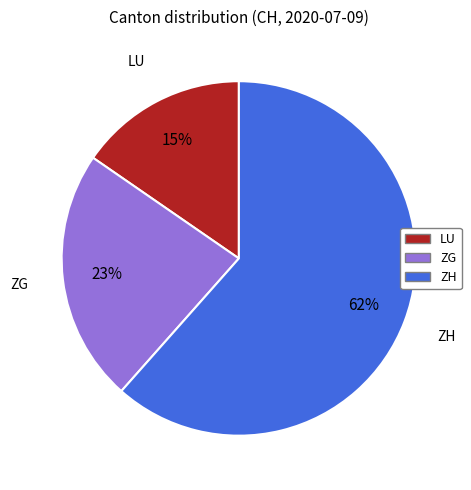

Is there a majority slice in this chart?

Yes